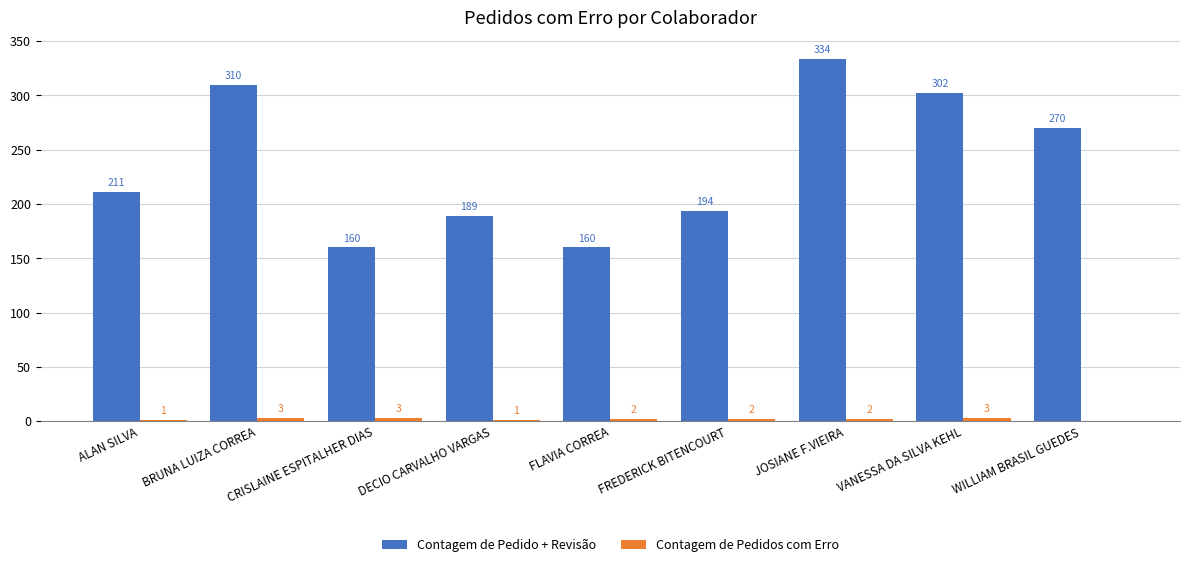

What is the sum of the Contagem de Pedido + Revisão values at JOSIANE F.VIEIRA and DECIO CARVALHO VARGAS?

523